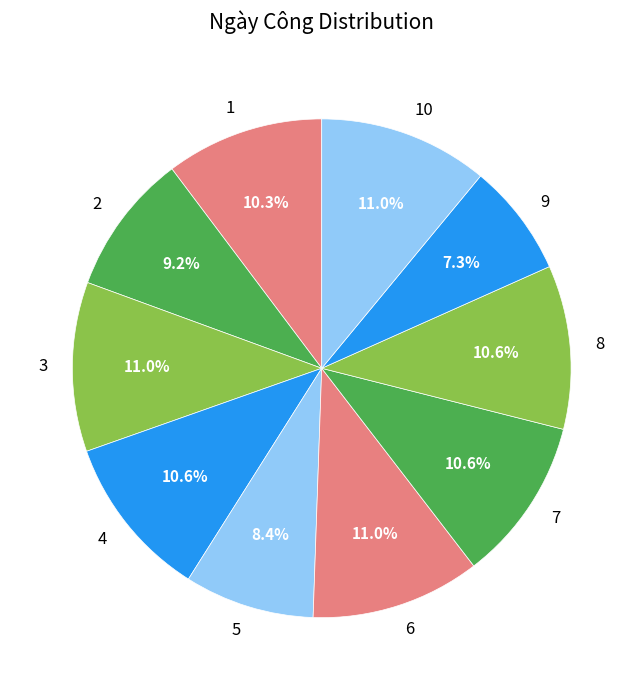

Is it true that 9 is 1% of the pie?

False